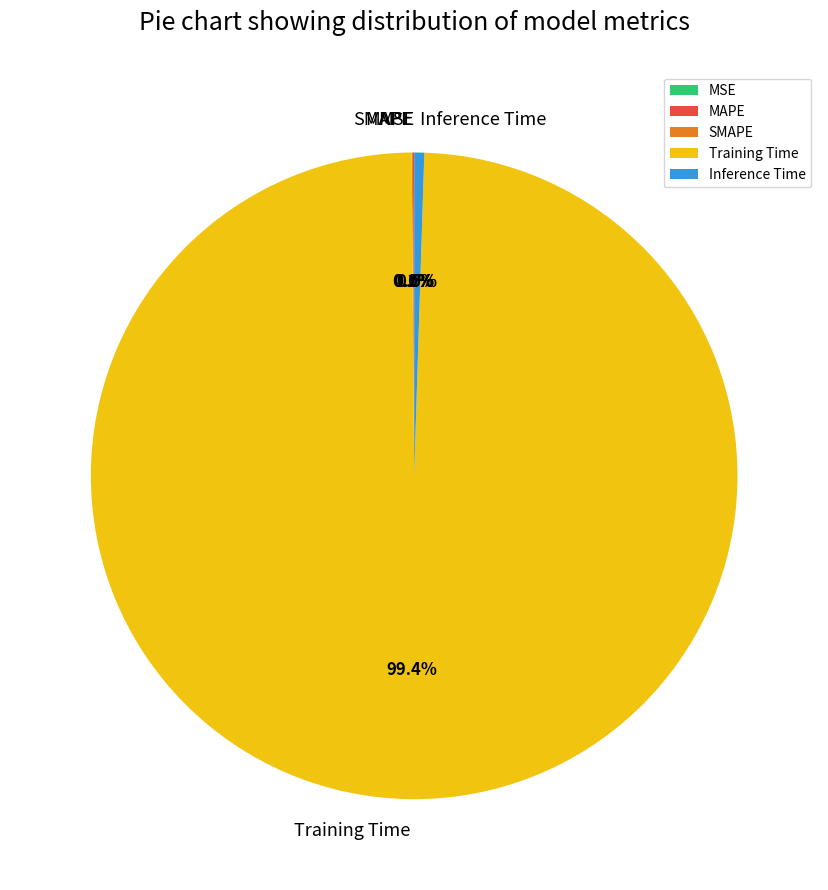

Which slice represents more than half of the pie?

Training Time